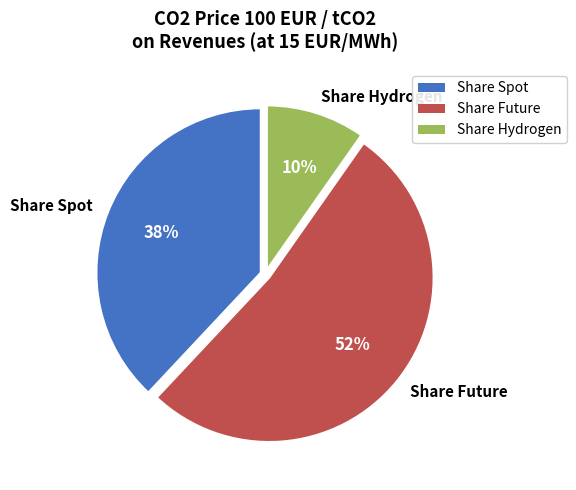

Does Share Future represent more than half of the total?

Yes